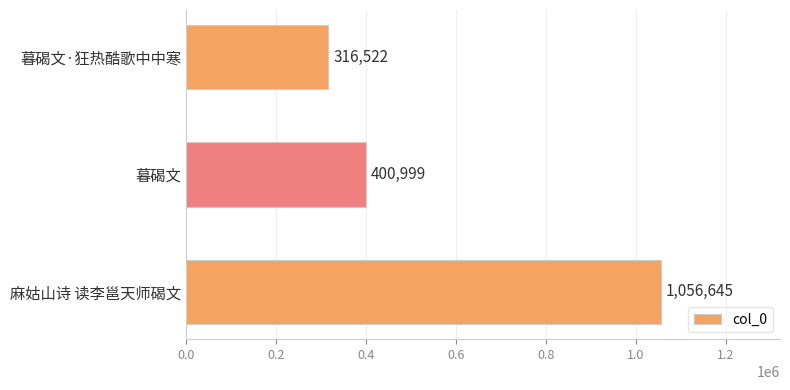

List the labels in order of value, smallest first.

暮碣文·狂热酷歌中中寒, 暮碣文, 麻姑山诗 读李邕天师碣文